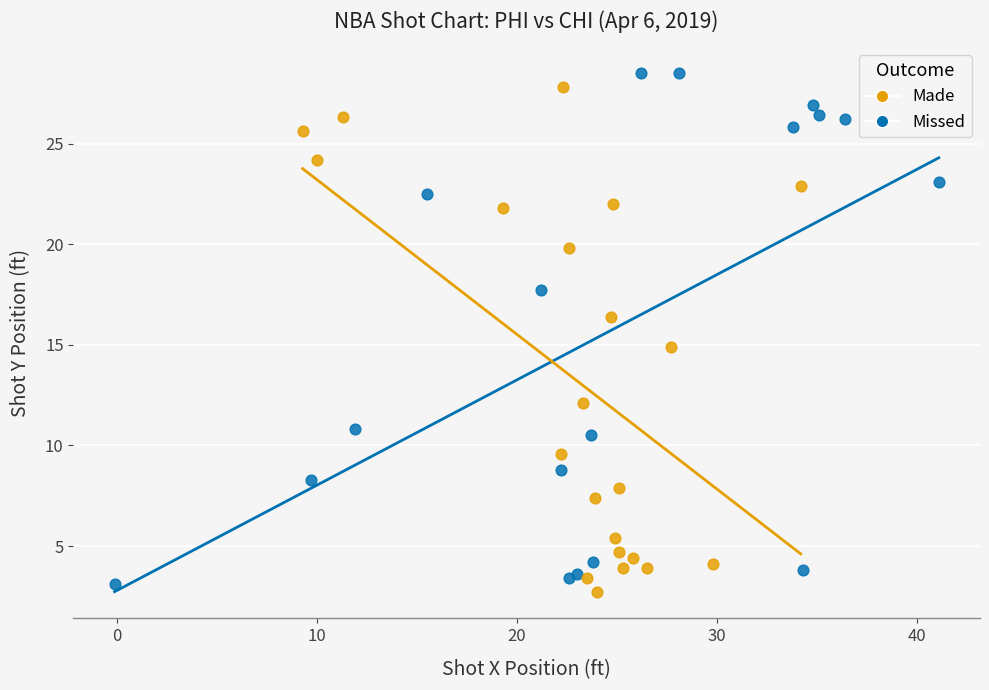

Which series contains the highest Y value?

Missed